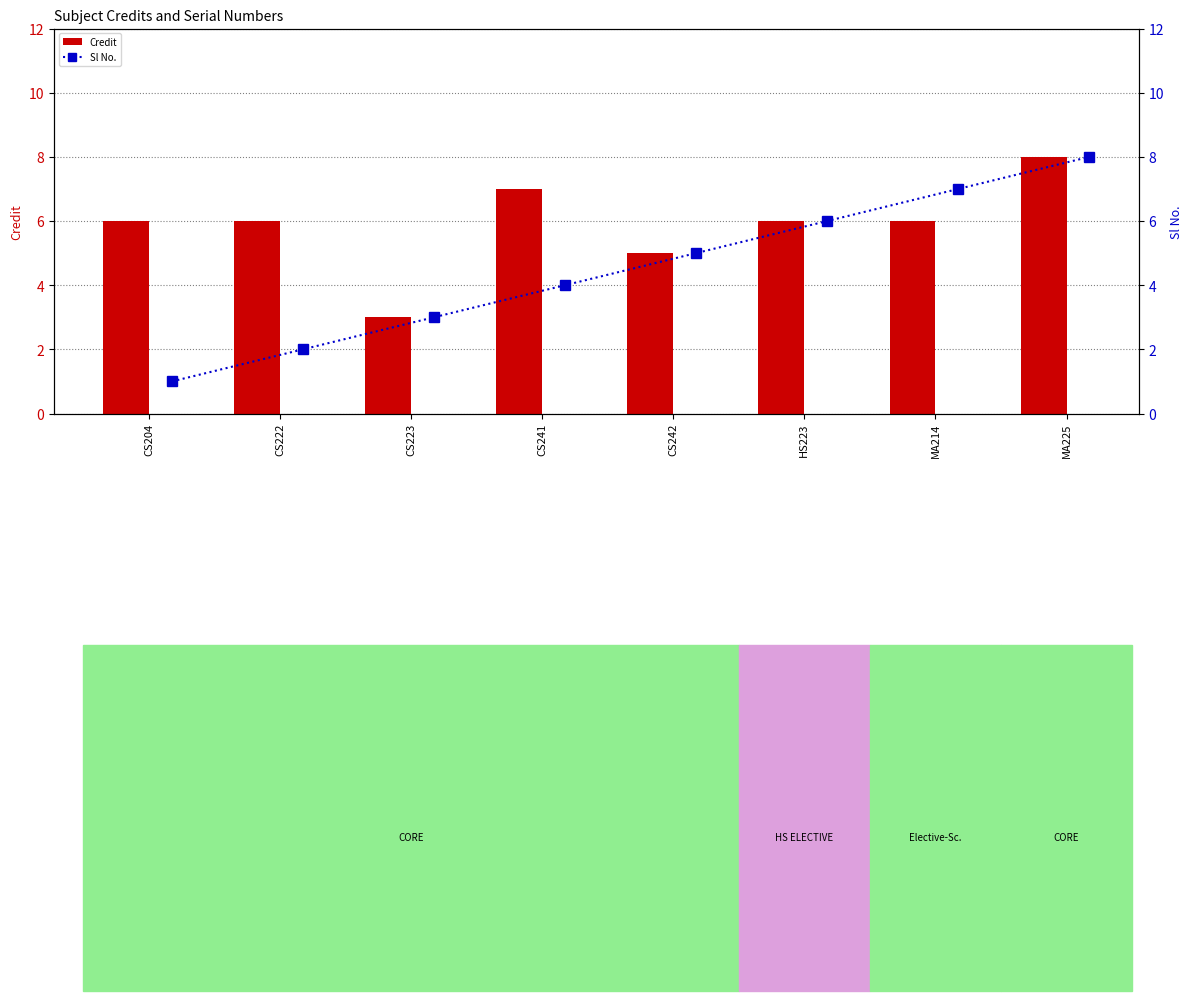

List the series in order of their overall mean, lowest first.

Sl No., Credit